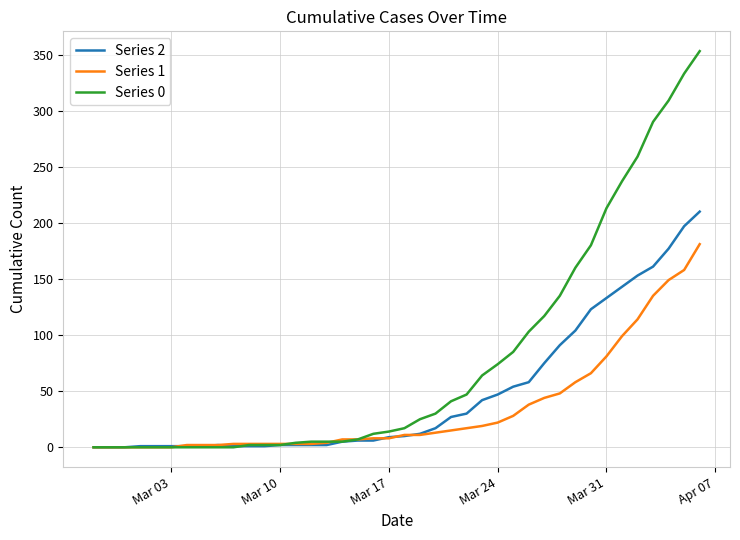

Which series has the largest range (max minus min)?

Series 0